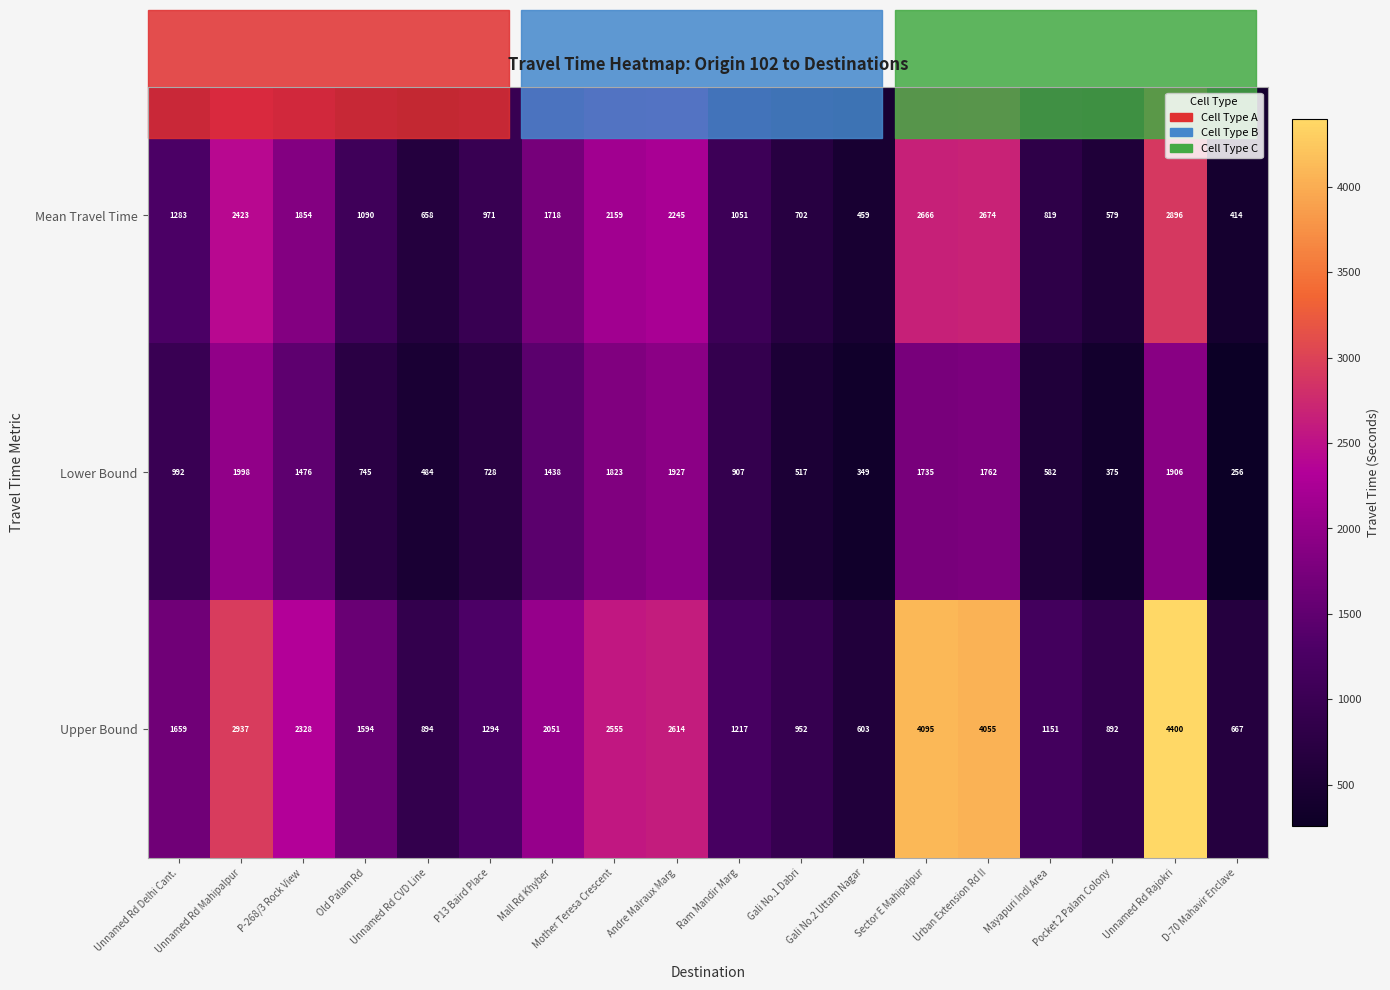

List the series in order of their peak value, lowest first.

Lower Bound, Mean Travel Time, Upper Bound